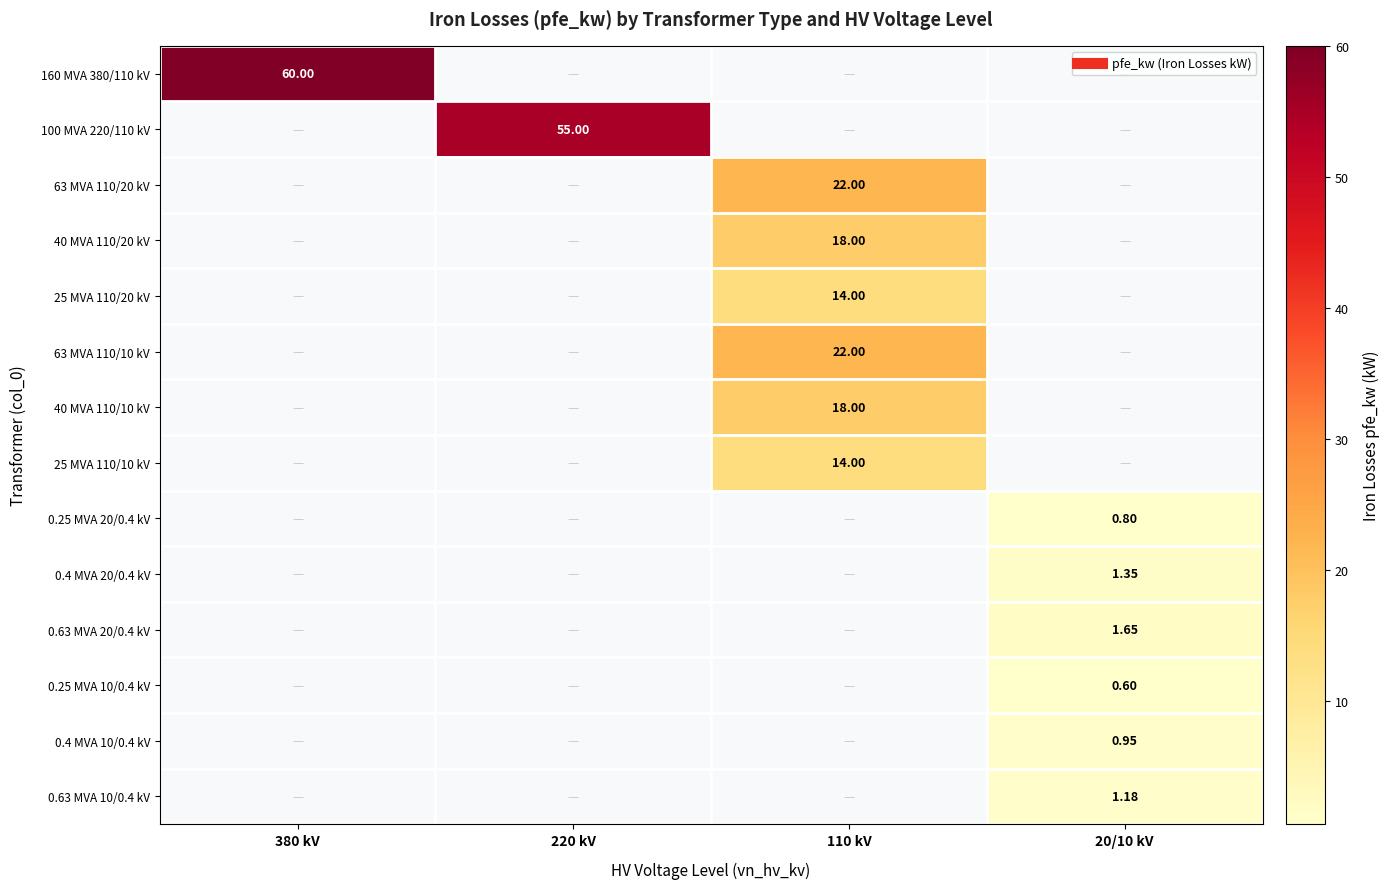

List the series in order of their peak value, highest first.

160 MVA 380/110 kV, 100 MVA 220/110 kV, 63 MVA 110/20 kV, 40 MVA 110/20 kV, 25 MVA 110/20 kV, 63 MVA 110/10 kV, 40 MVA 110/10 kV, 25 MVA 110/10 kV, 0.25 MVA 20/0.4 kV, 0.4 MVA 20/0.4 kV, 0.63 MVA 20/0.4 kV, 0.25 MVA 10/0.4 kV, 0.4 MVA 10/0.4 kV, 0.63 MVA 10/0.4 kV